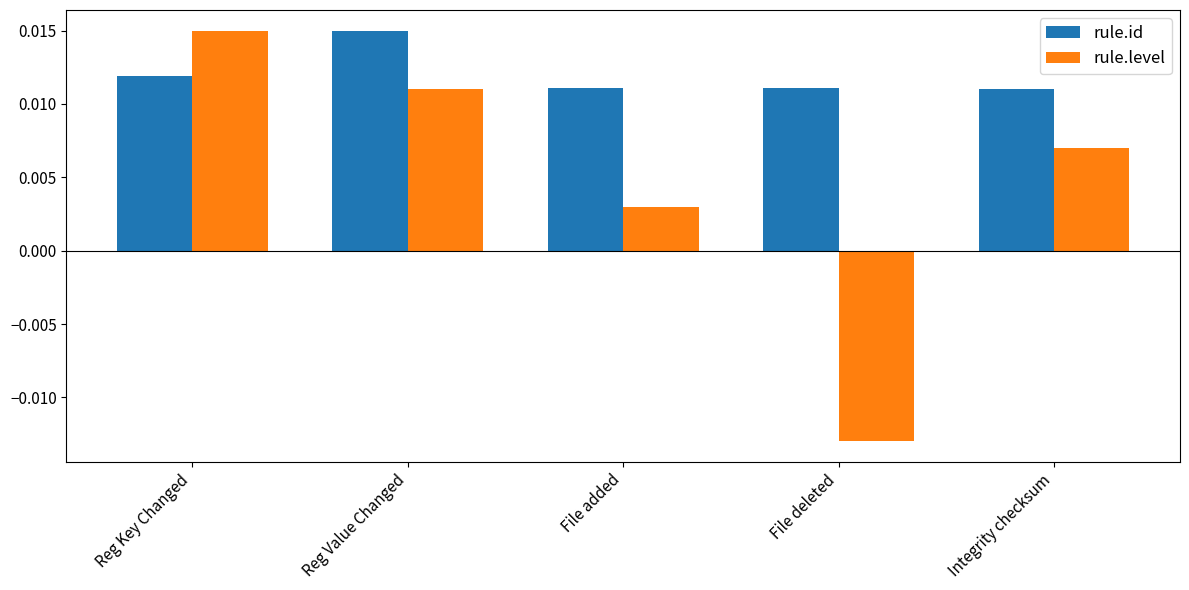

Which series has the widest spread of values?

rule.level